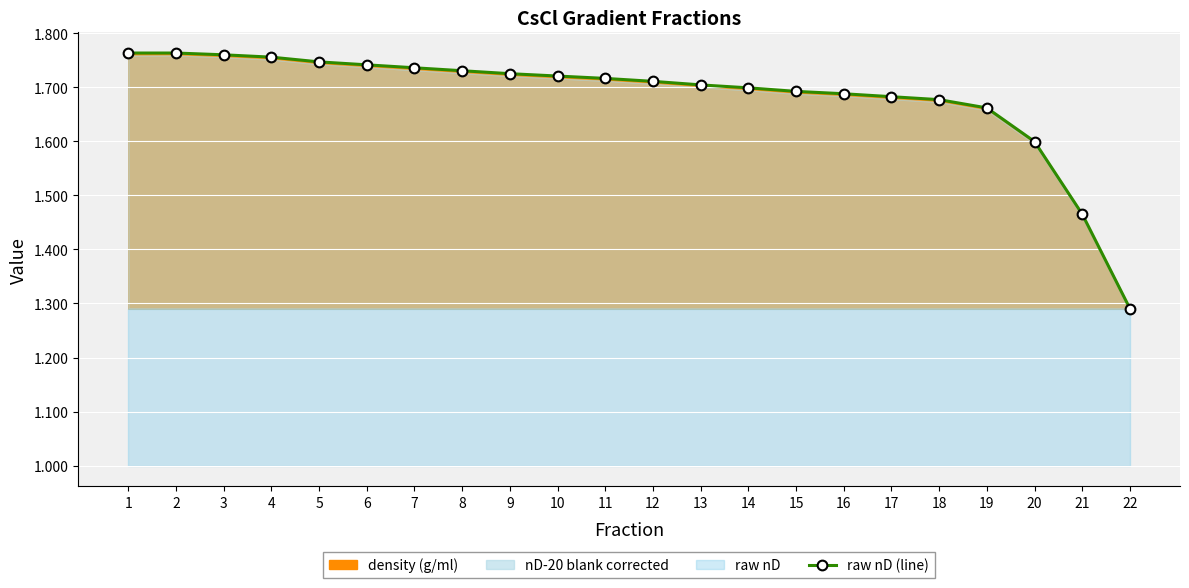

How many lines are shown in the chart?

1